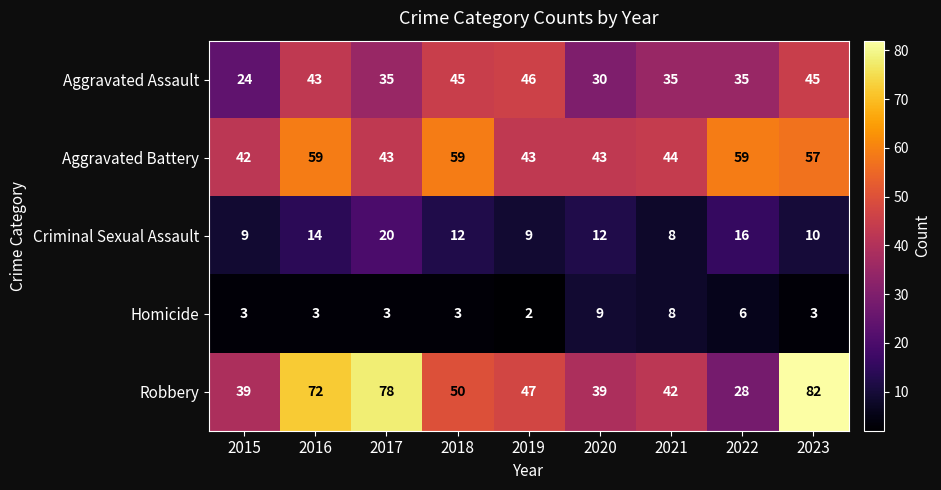

Count the number of categories in the chart.

9